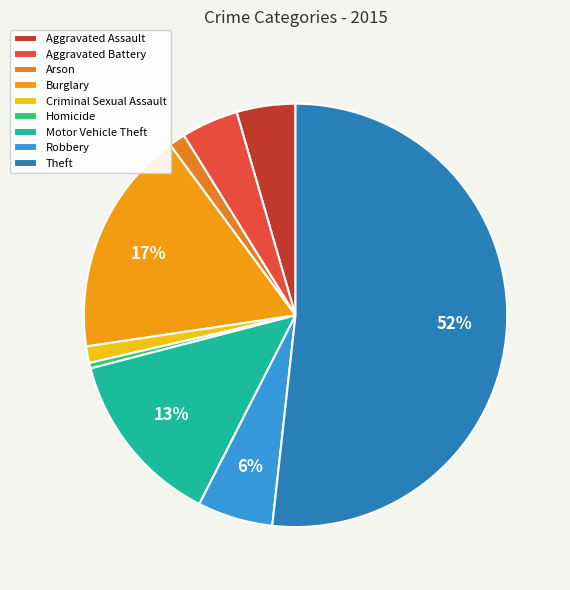

What is the change in value from Aggravated Battery to Criminal Sexual Assault?

-22